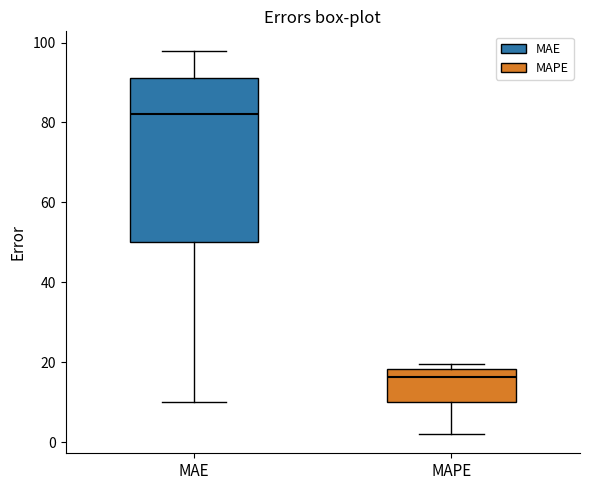

Comparing the boxes themselves (not the whiskers), which one is the tallest?

MAE